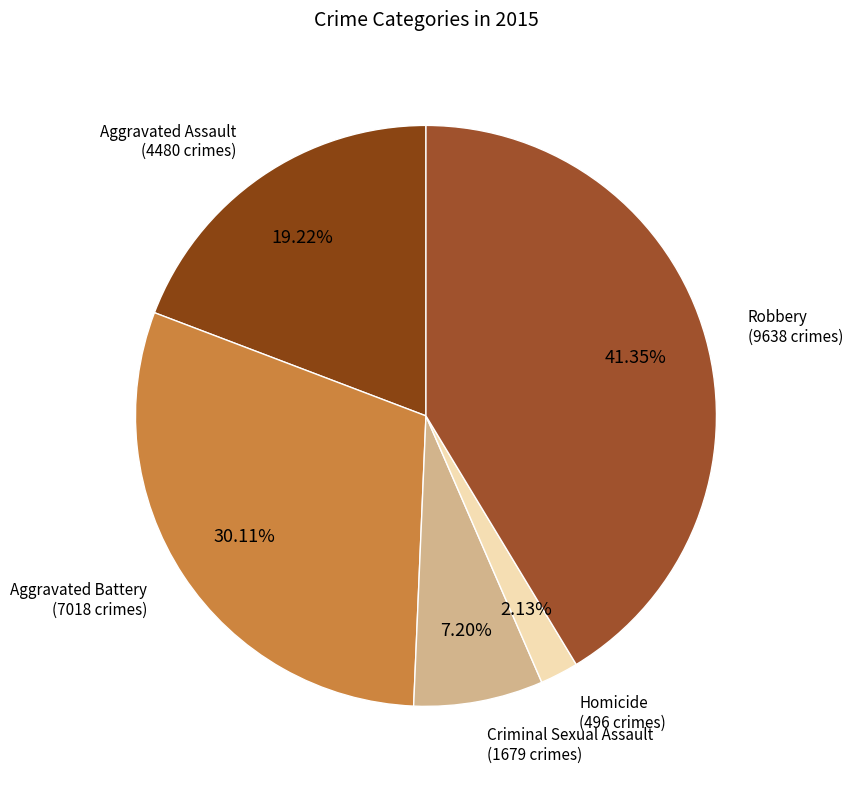

What percentage is the Criminal Sexual Assault slice, to the nearest percent?

7%